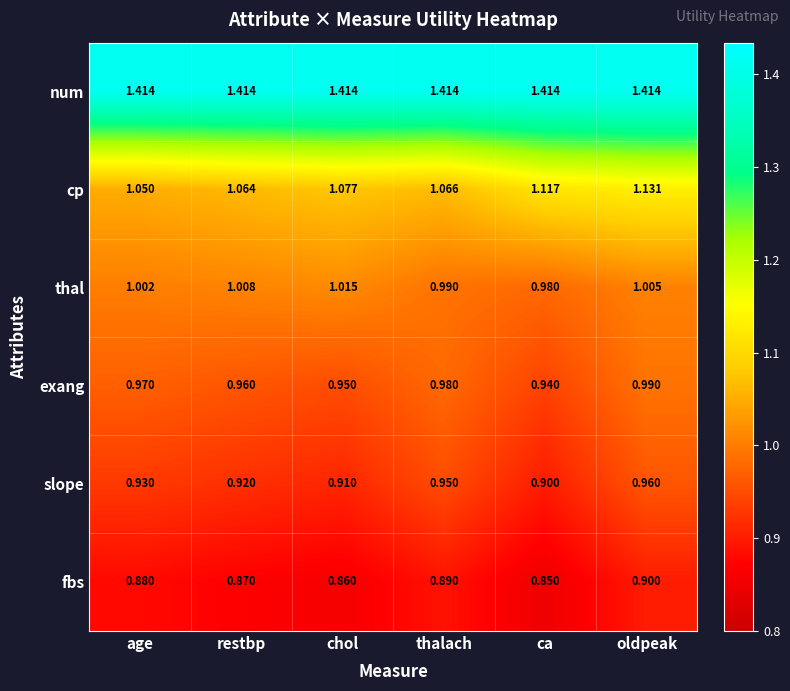

How many series are shown in this chart?

6